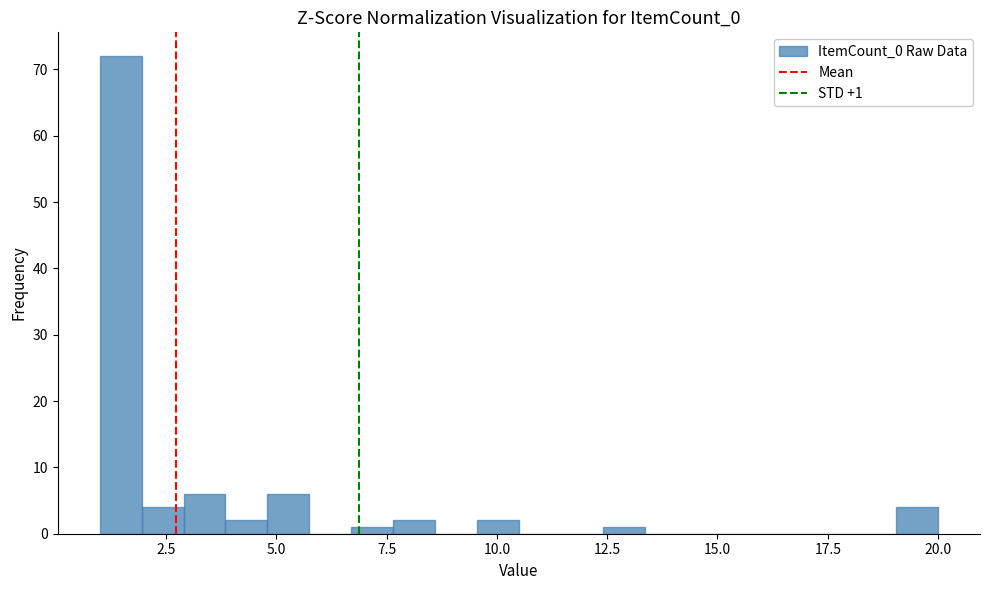

Around what value on the x-axis is the tallest bar? Give the approximate position of its centre, as read against the axis.

1.5